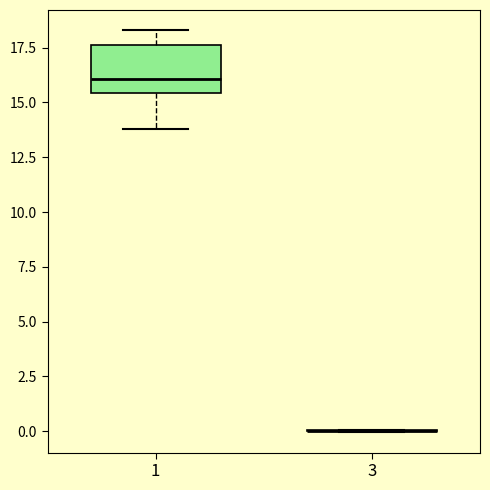

Reading left to right, transcribe this box plot: for each box, give where its median line is, the range the box spans, and where its two whiskers end, as read against the y-axis. The values are not printed on the chart, so give them approximately, as read against the axis.

1: median 16.0, box 15.5 to 17.5, whiskers 14.0 to 18.5
3: box collapsed to a line at 0.0, whiskers 0.0 to 0.0